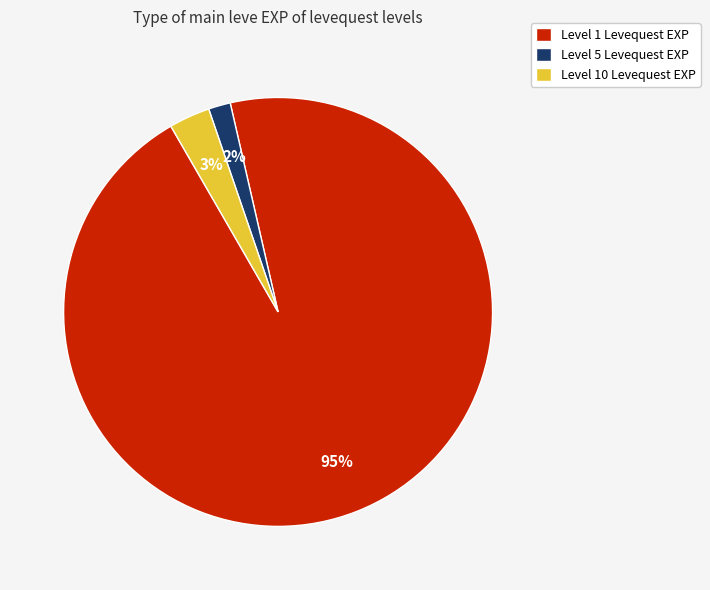

Which slice is the smallest?

Level 5 Levequest EXP